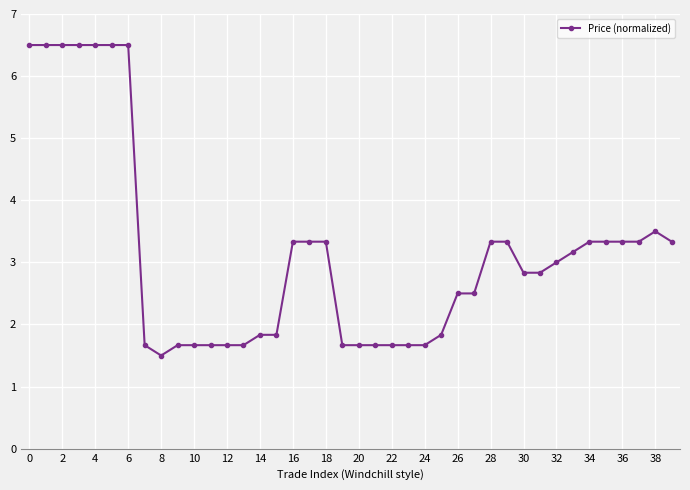

What is the difference between the maximum and minimum values?

5.0